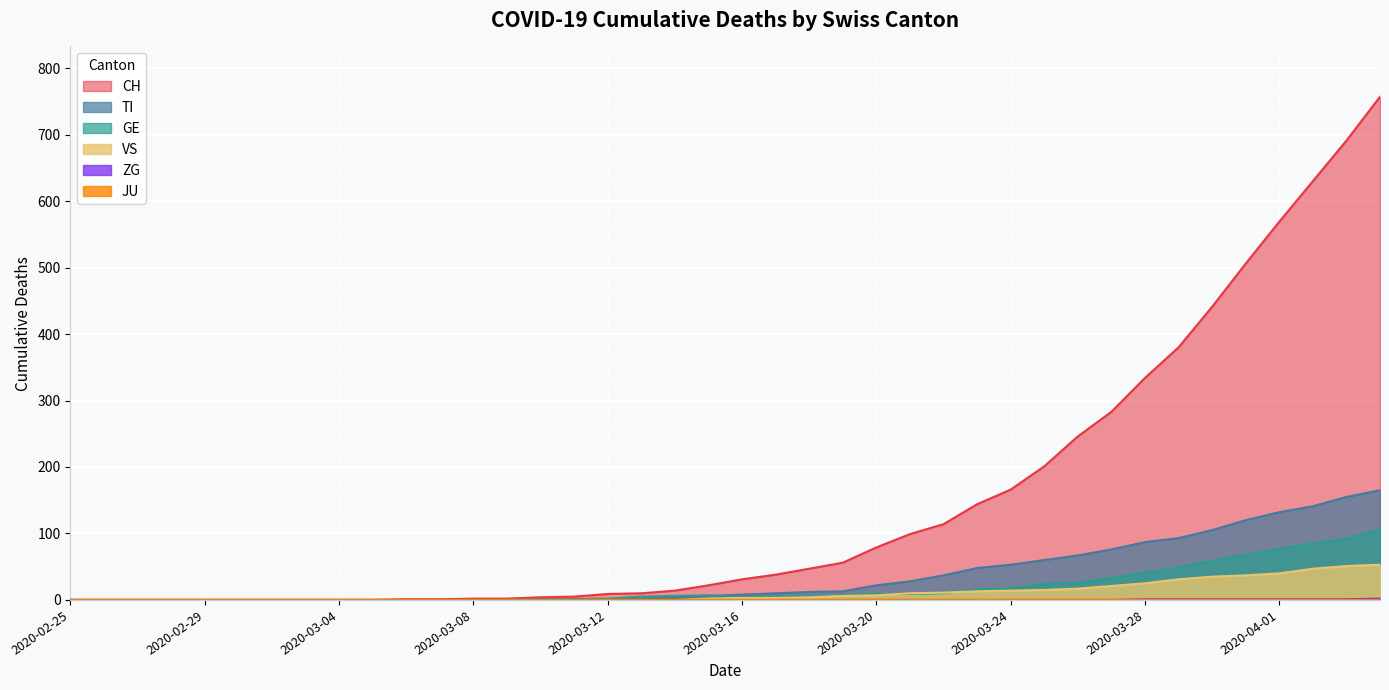

Reading left to right, transcribe all the data shown in this chart.

CH: 2020-02-25=0	2020-02-26=0	2020-02-27=0	2020-02-28=0	2020-02-29=0	2020-03-01=0	2020-03-02=0	2020-03-03=0	2020-03-04=0	2020-03-05=0	2020-03-06=1	2020-03-07=1	2020-03-08=2	2020-03-09=2	2020-03-10=4	2020-03-11=5	2020-03-12=9	2020-03-13=10	2020-03-14=14	2020-03-15=22	2020-03-16=31	2020-03-17=38	2020-03-18=47	2020-03-19=56	2020-03-20=79	2020-03-21=99	2020-03-22=114	2020-03-23=144	2020-03-24=166	2020-03-25=201	2020-03-26=246	2020-03-27=283	2020-03-28=334	2020-03-29=380	2020-03-30=441	2020-03-31=506	2020-04-01=569	2020-04-02=630	2020-04-03=691	2020-04-04=757
TI: 2020-02-25=0	2020-02-26=0	2020-02-27=0	2020-02-28=0	2020-02-29=0	2020-03-01=0	2020-03-02=0	2020-03-03=0	2020-03-04=0	2020-03-05=0	2020-03-06=0	2020-03-07=0	2020-03-08=0	2020-03-09=0	2020-03-10=1	2020-03-11=1	2020-03-12=1	2020-03-13=1	2020-03-14=3	2020-03-15=6	2020-03-16=8	2020-03-17=10	2020-03-18=12	2020-03-19=13	2020-03-20=22	2020-03-21=28	2020-03-22=37	2020-03-23=48	2020-03-24=53	2020-03-25=60	2020-03-26=67	2020-03-27=76	2020-03-28=87	2020-03-29=93	2020-03-30=105	2020-03-31=120	2020-04-01=132	2020-04-02=141	2020-04-03=155	2020-04-04=165
GE: 2020-02-25=0	2020-02-26=0	2020-02-27=0	2020-02-28=0	2020-02-29=0	2020-03-01=0	2020-03-02=0	2020-03-03=0	2020-03-04=0	2020-03-05=0	2020-03-06=0	2020-03-07=0	2020-03-08=0	2020-03-09=0	2020-03-10=1	2020-03-11=1	2020-03-12=2	2020-03-13=5	2020-03-14=6	2020-03-15=7	2020-03-16=4	2020-03-17=5	2020-03-18=6	2020-03-19=7	2020-03-20=9	2020-03-21=9	2020-03-22=10	2020-03-23=16	2020-03-24=17	2020-03-25=24	2020-03-26=26	2020-03-27=33	2020-03-28=41	2020-03-29=49	2020-03-30=59	2020-03-31=68	2020-04-01=77	2020-04-02=85	2020-04-03=92	2020-04-04=106
ZG: 2020-02-25=0	2020-02-26=0	2020-02-27=0	2020-02-28=0	2020-02-29=0	2020-03-01=0	2020-03-02=0	2020-03-03=0	2020-03-04=0	2020-03-05=0	2020-03-06=0	2020-03-07=0	2020-03-08=0	2020-03-09=0	2020-03-10=0	2020-03-11=0	2020-03-12=0	2020-03-13=0	2020-03-14=0	2020-03-15=0	2020-03-16=0	2020-03-17=0	2020-03-18=0	2020-03-19=0	2020-03-20=0	2020-03-21=0	2020-03-22=0	2020-03-23=0	2020-03-24=0	2020-03-25=0	2020-03-26=0	2020-03-27=0	2020-03-28=1	2020-03-29=1	2020-03-30=1	2020-03-31=1	2020-04-01=1	2020-04-02=1	2020-04-03=1	2020-04-04=2
VS: 2020-02-25=0	2020-02-26=0	2020-02-27=0	2020-02-28=0	2020-02-29=0	2020-03-01=0	2020-03-02=0	2020-03-03=0	2020-03-04=0	2020-03-05=0	2020-03-06=0	2020-03-07=0	2020-03-08=0	2020-03-09=0	2020-03-10=0	2020-03-11=0	2020-03-12=0	2020-03-13=0	2020-03-14=0	2020-03-15=2	2020-03-16=3	2020-03-17=3	2020-03-18=4	2020-03-19=6	2020-03-20=7	2020-03-21=10	2020-03-22=11	2020-03-23=13	2020-03-24=14	2020-03-25=15	2020-03-26=17	2020-03-27=21	2020-03-28=25	2020-03-29=31	2020-03-30=35	2020-03-31=37	2020-04-01=40	2020-04-02=47	2020-04-03=51	2020-04-04=53